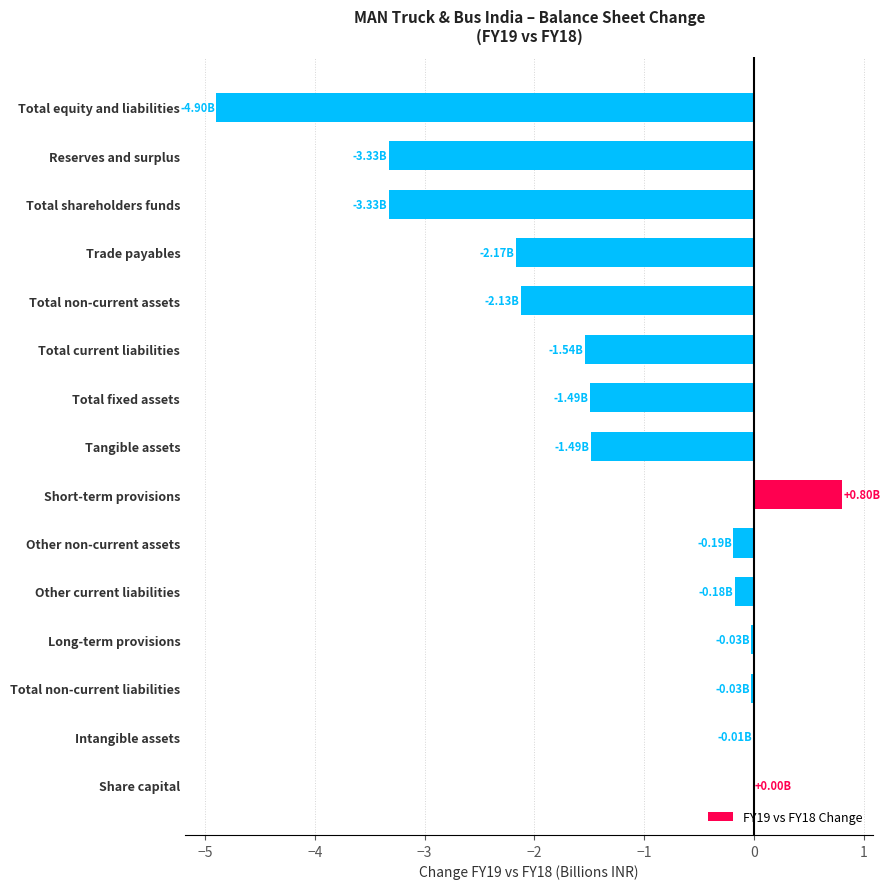

What is the sum of the values at Total current liabilities and Short-term provisions?

-0.7